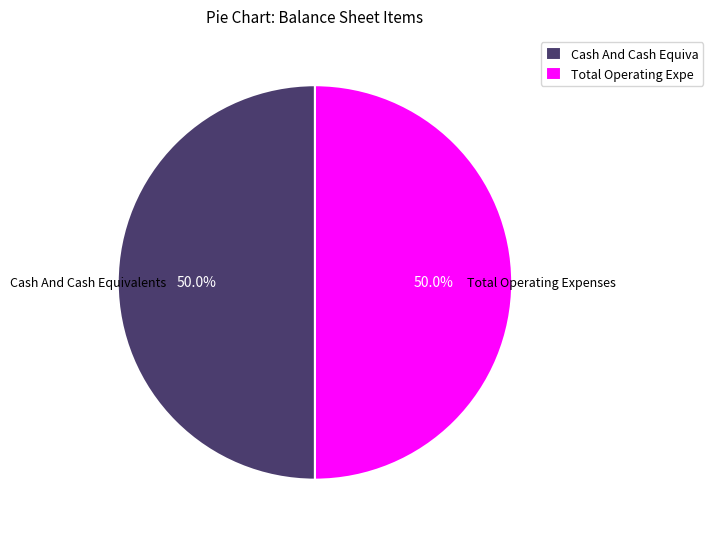

Approximately how many times larger is the value at Cash And Cash Equiva compared to Total Operating Expe?

1.0